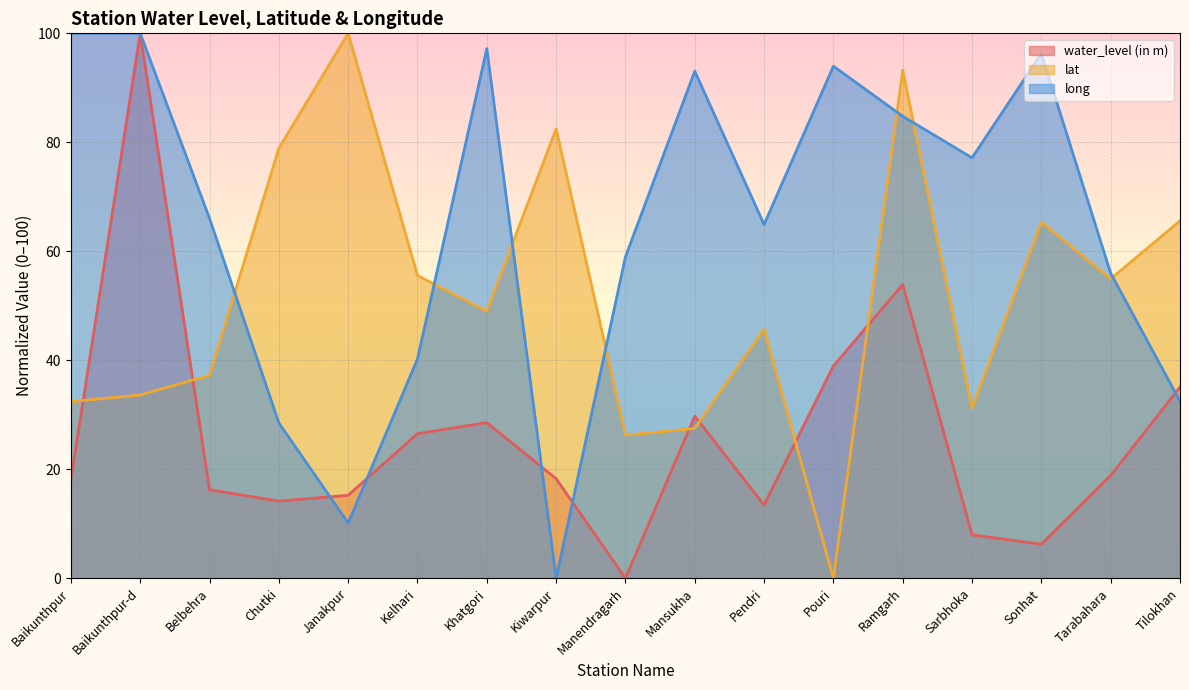

Which series changed the most between Kiwarpur and Ramgarh?

long